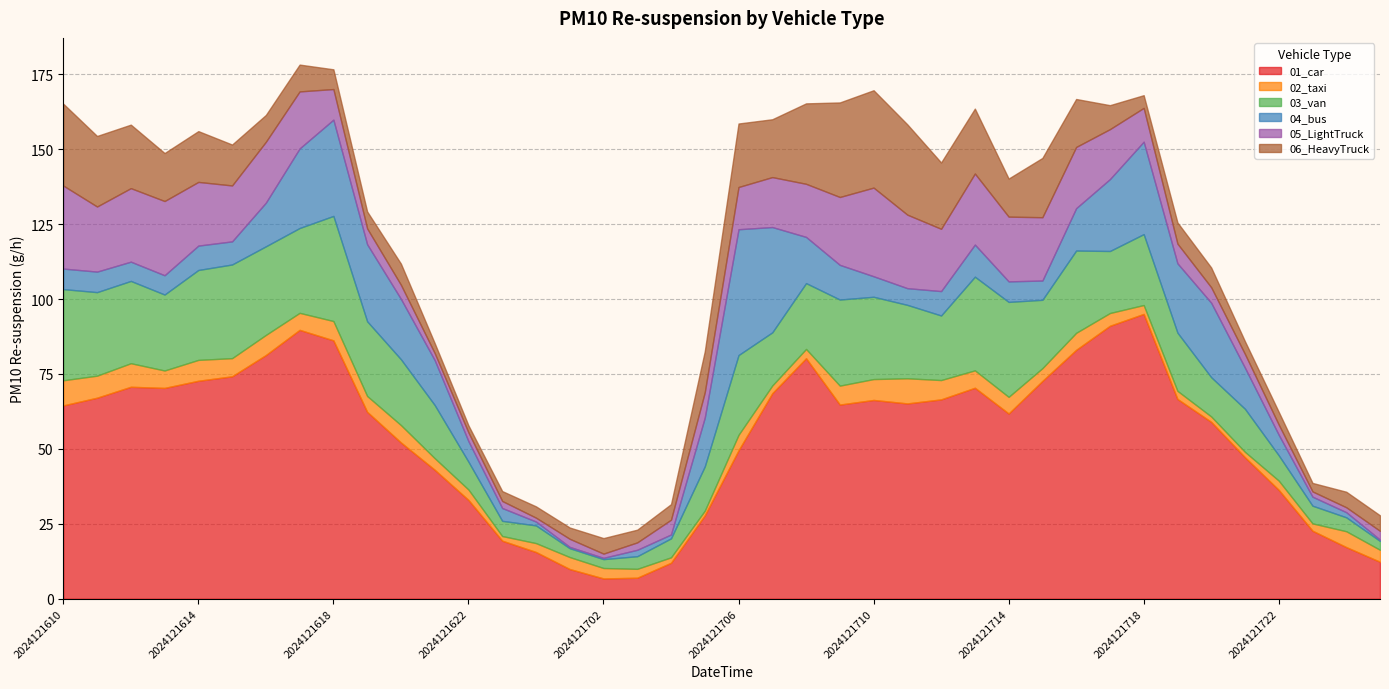

How many data points in 02_taxi are above 5?

20